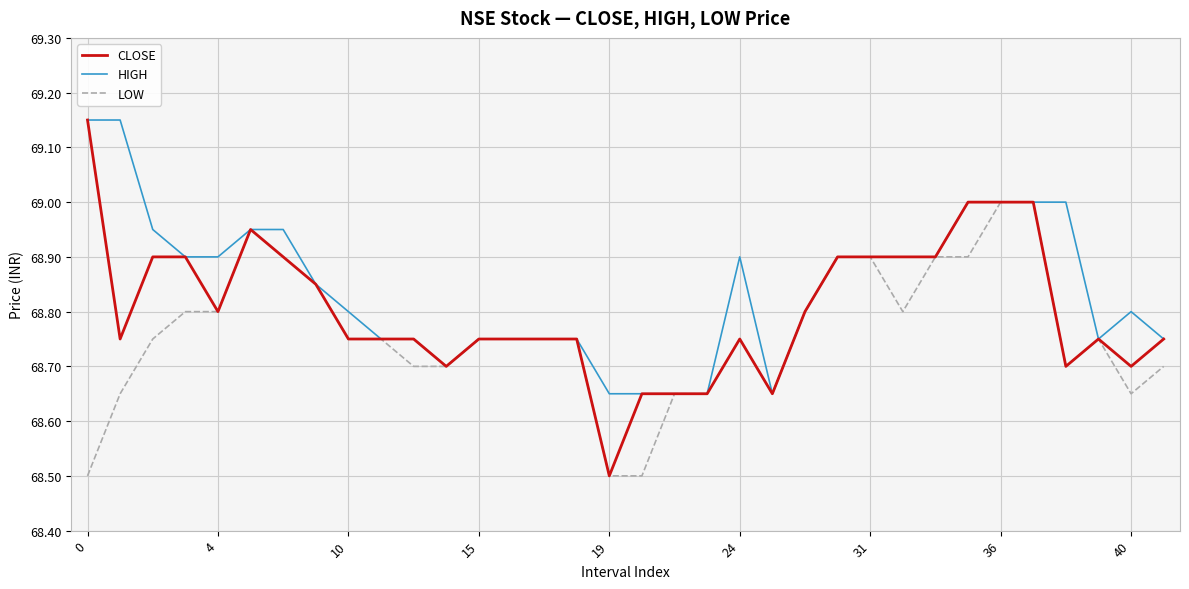

Rank the series by their average value, from highest to lowest.

HIGH, CLOSE, LOW